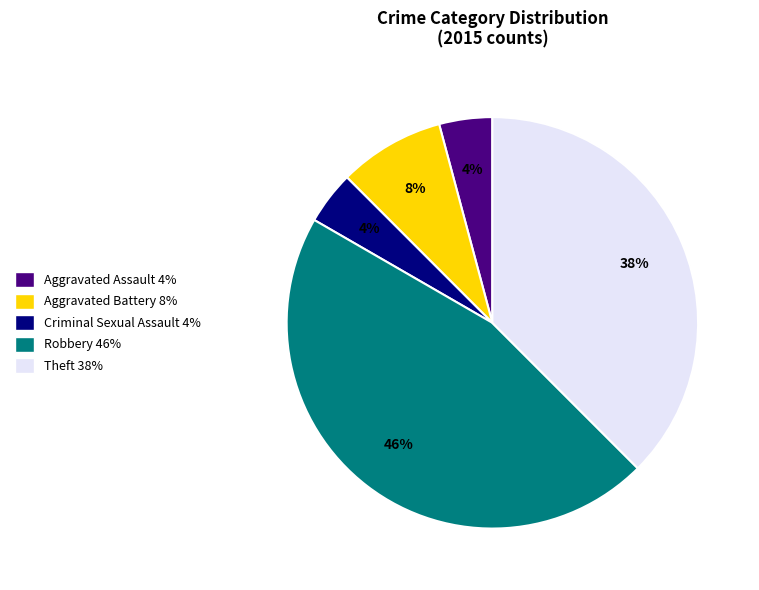

True or false: Criminal Sexual Assault accounts for 17% of the total.

False